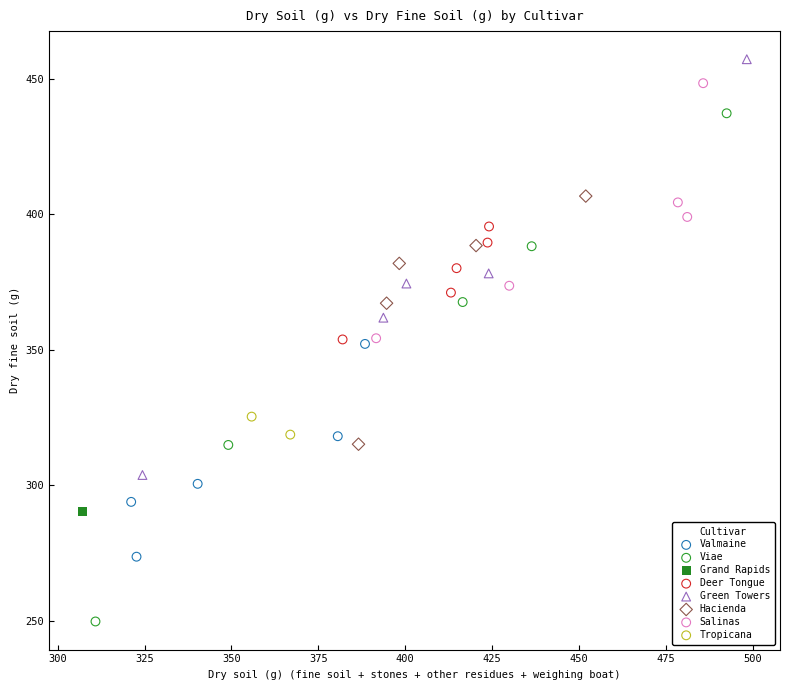

What are all the series names shown in the legend?

Valmaine, Viae, Grand Rapids, Deer Tongue, Green Towers, Hacienda, Salinas, Tropicana